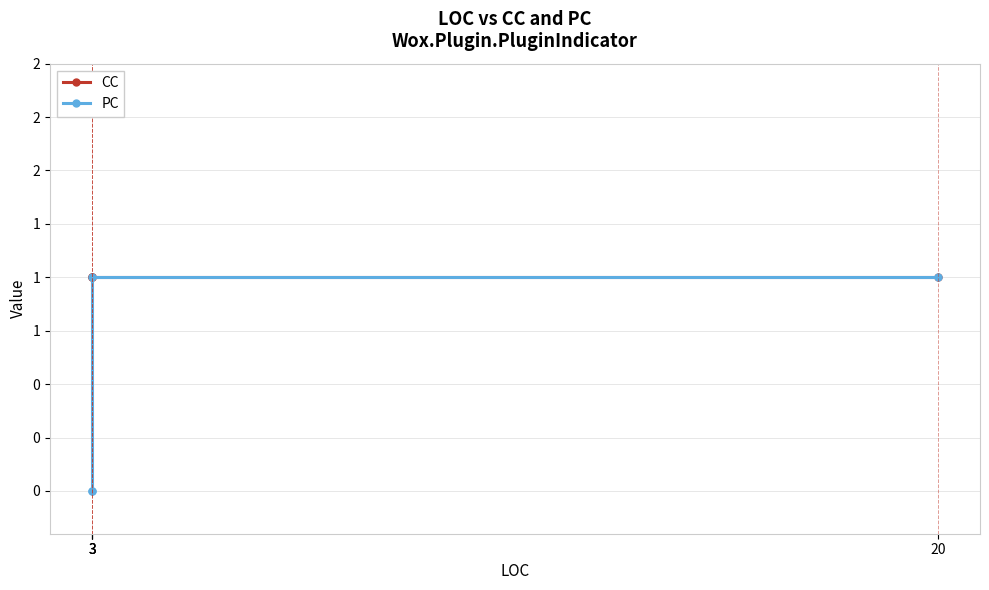

True or false: CC has more than 2 points higher than both neighbors.

False